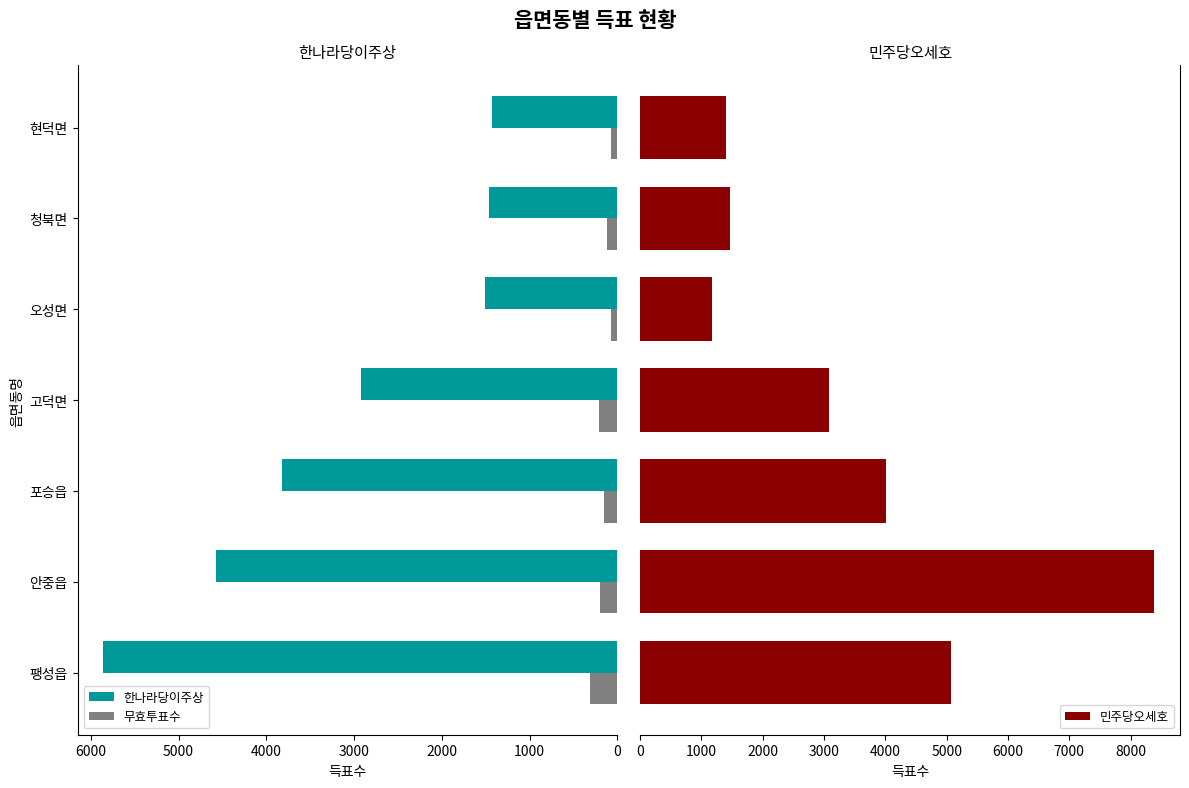

Which series has the widest spread of values?

민주당오세호